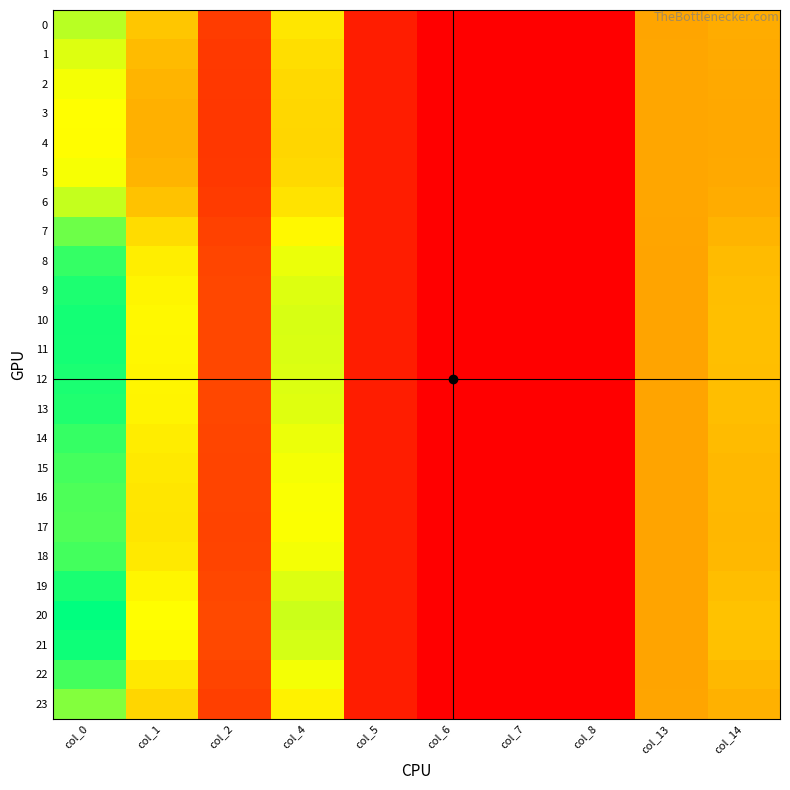

Which series has the widest spread of values?

20